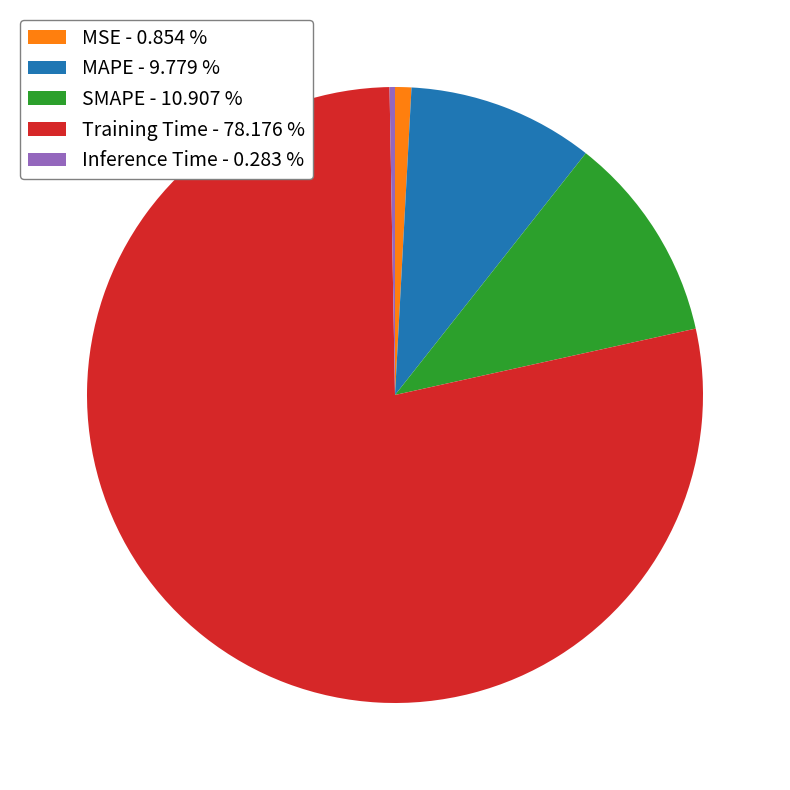

What is the majority slice?

Training Time